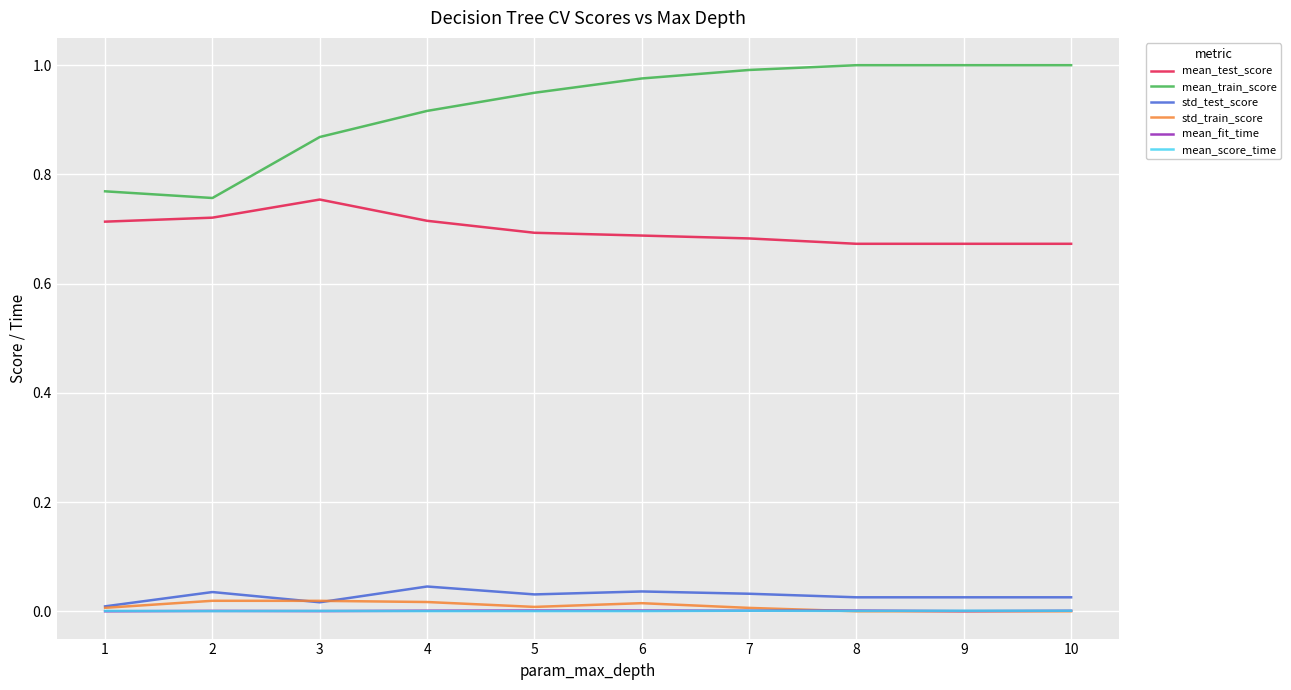

True or false: std_train_score and mean_test_score cross at least once.

False